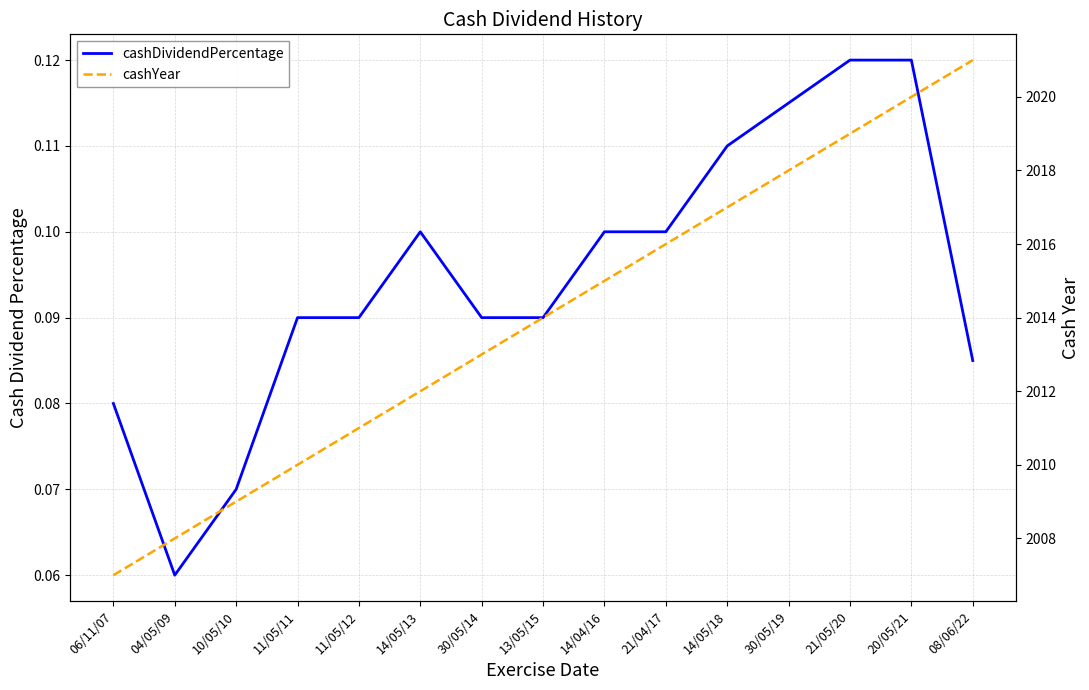

What is the approximate value of cashDividendPercentage at 13/05/15?

0.1